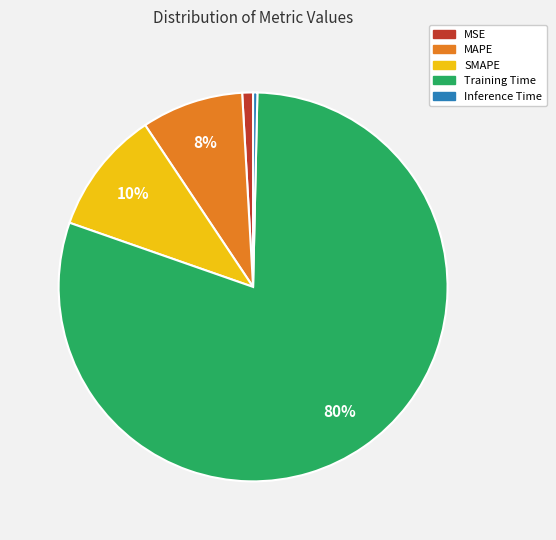

Rank the categories by value from lowest to highest.

Inference Time, MSE, MAPE, SMAPE, Training Time